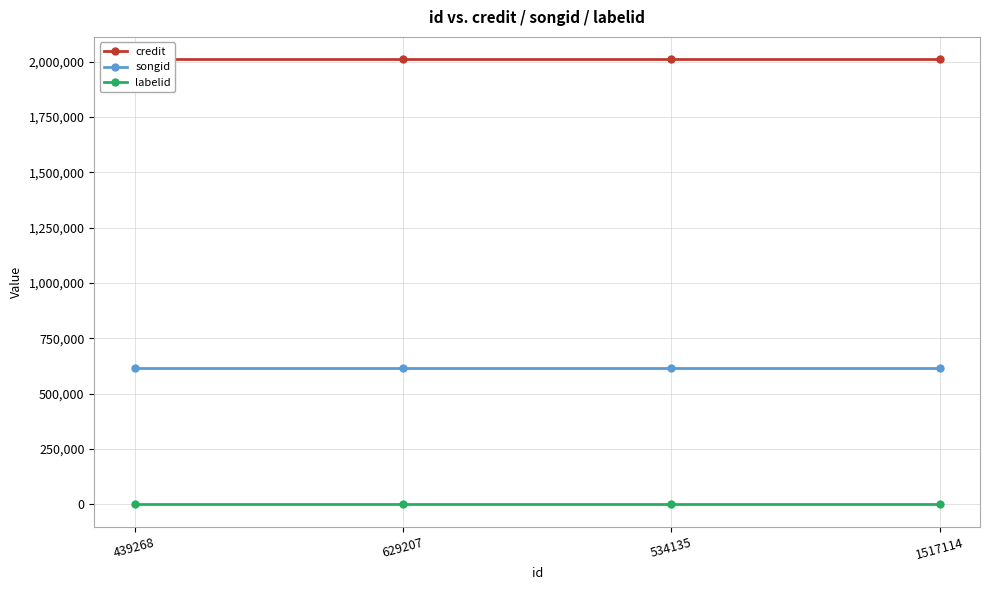

How many data points does each series have?

4